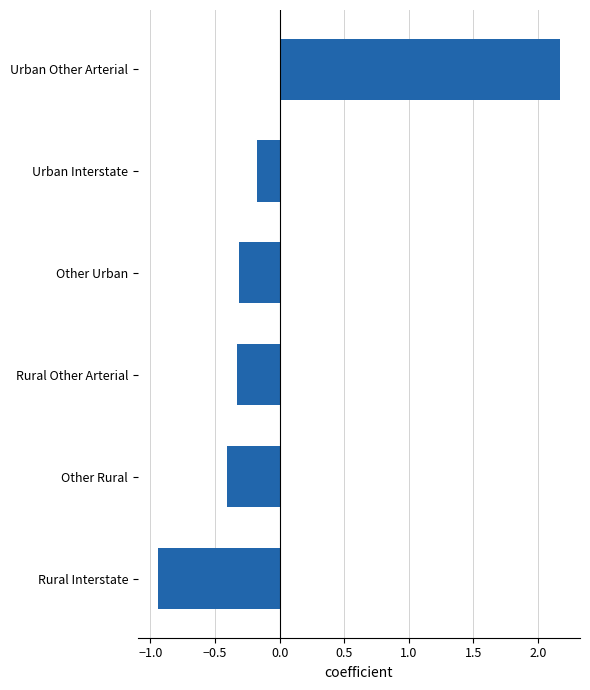

Where is the data nearest to the value 0?

Urban Interstate